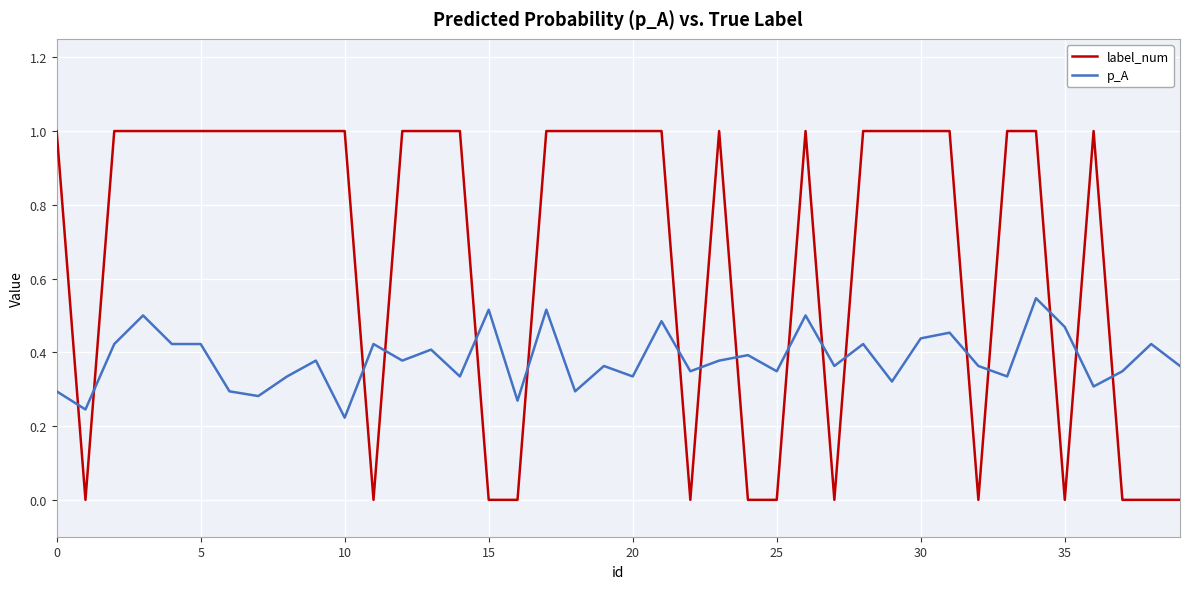

Which series has the widest spread of values?

label_num